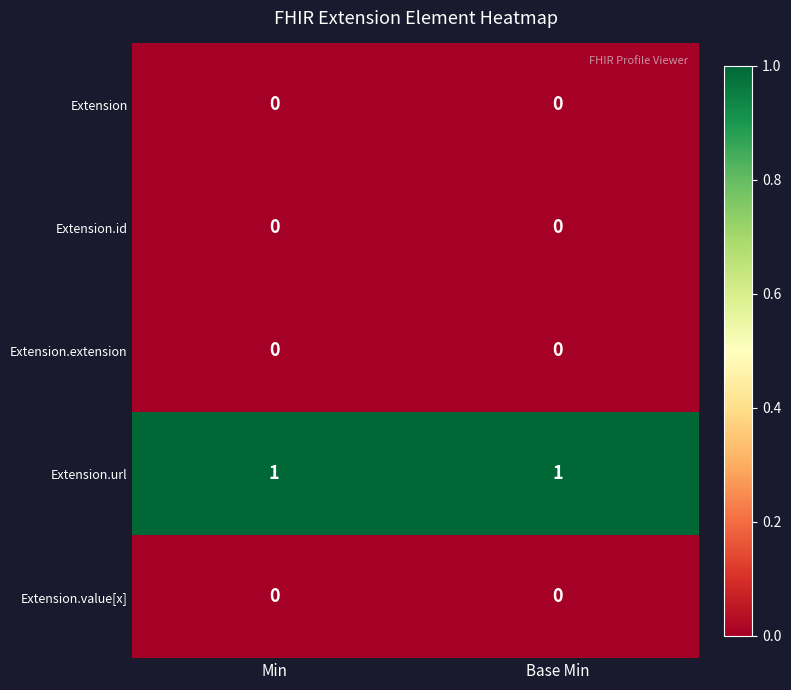

Reading left to right, what are all the values shown in this chart?

Extension: Min=0	Base Min=0
Extension.id: Min=0	Base Min=0
Extension.extension: Min=0	Base Min=0
Extension.url: Min=1	Base Min=1
Extension.value[x]: Min=0	Base Min=0